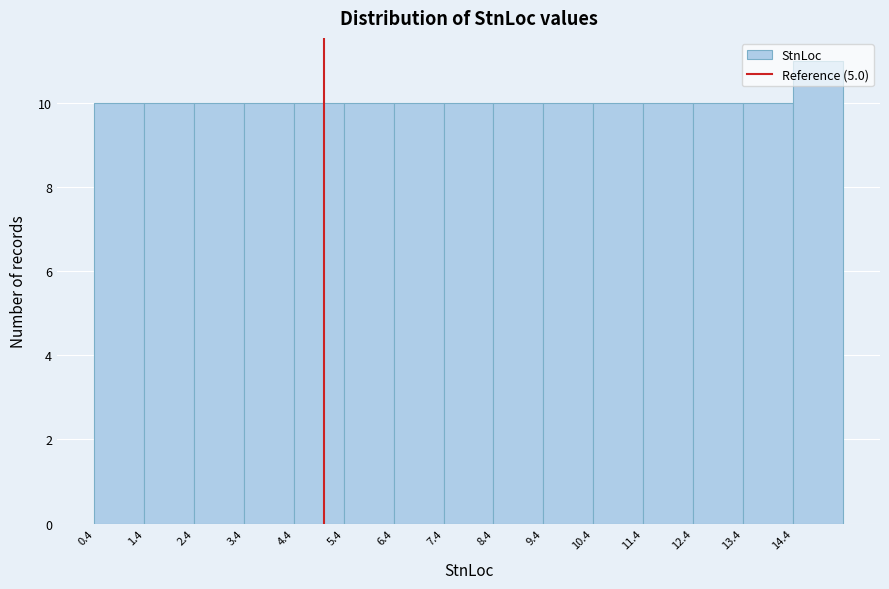

Reading left to right, transcribe this chart: for each bar, give the range it covers on the x-axis and its height. The values are not printed on the chart, so give them approximately, as read against the axis.

0.4 to 1.4: 10
1.4 to 2.4: 10
2.4 to 3.4: 10
3.4 to 4.4: 10
4.4 to 5.4: 10
5.4 to 6.4: 10
6.4 to 7.4: 10
7.4 to 8.4: 10
8.4 to 9.4: 10
9.4 to 10.4: 10
10.4 to 11.4: 10
11.4 to 12.4: 10
12.4 to 13.4: 10
13.4 to 14.4: 10
14.4 to 15.4: 11